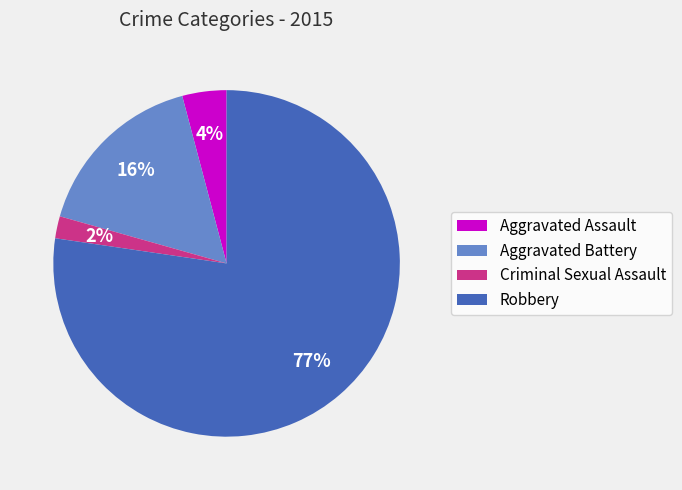

Which category accounts for the majority?

Robbery